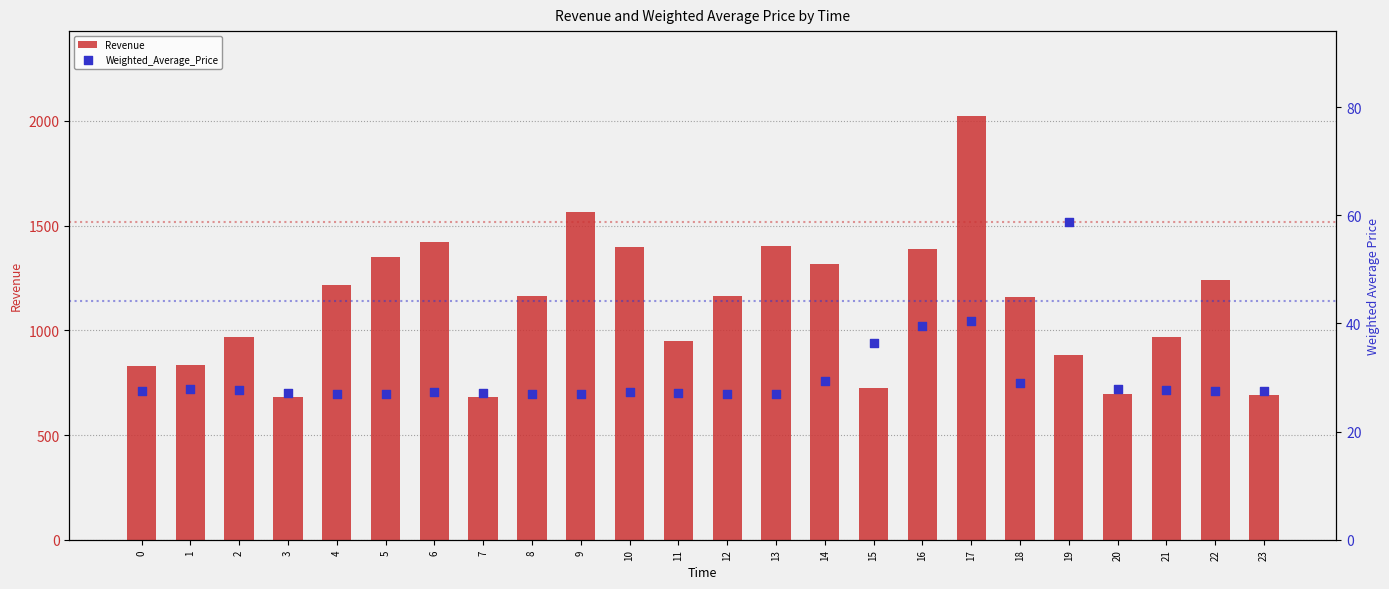

Which series reaches the maximum Y coordinate?

Revenue